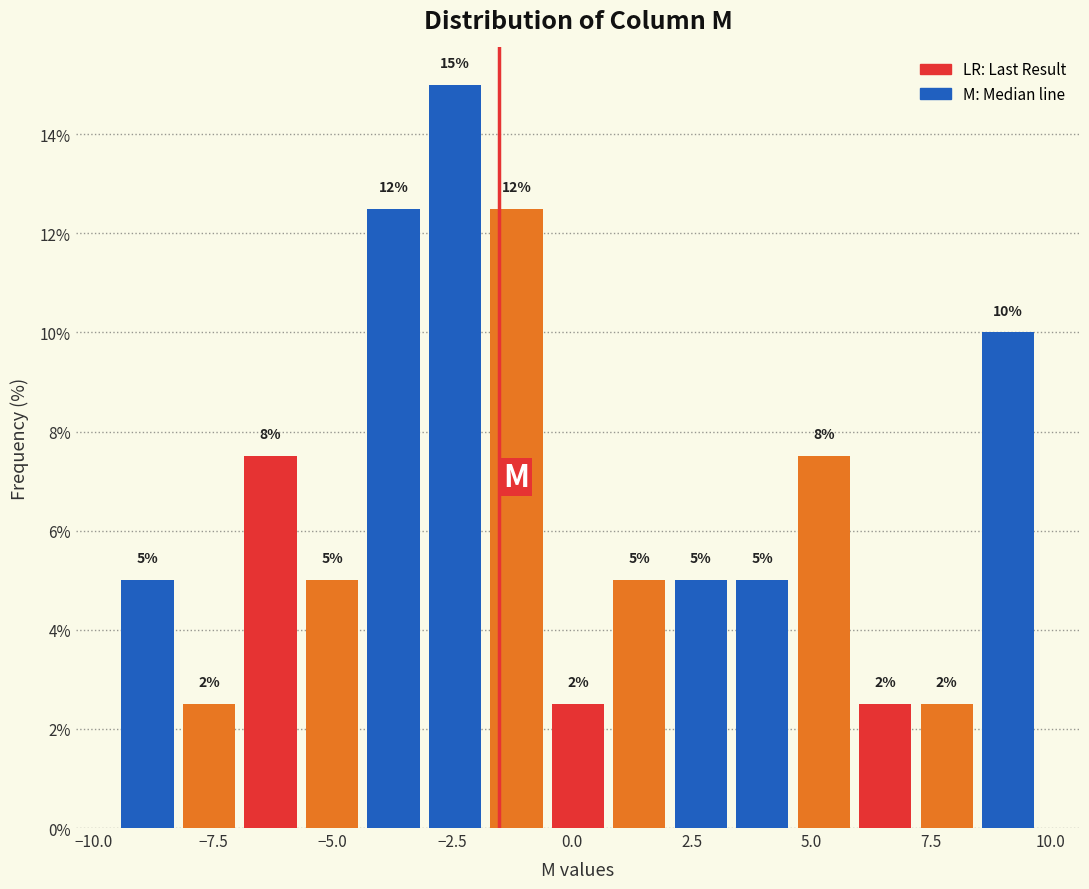

Around what value on the x-axis is the tallest bar? Give the approximate position of its centre, as read against the axis.

-2.5